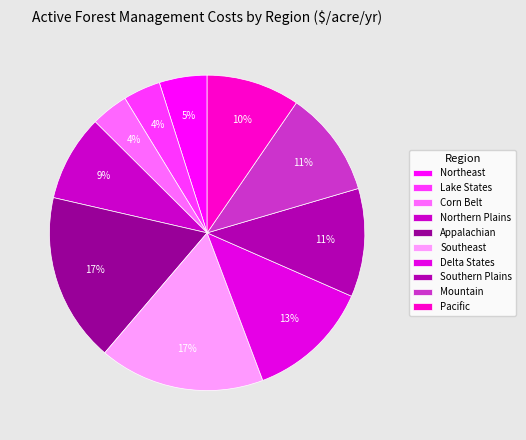

To the nearest percent, what is the combined percentage of Lake States and Appalachian?

21%